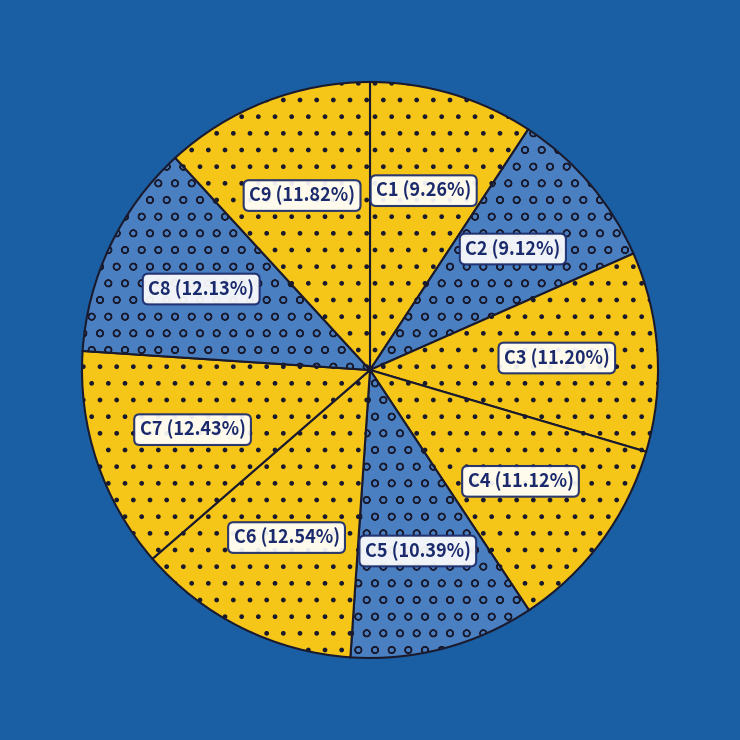

Do C6 and C5 together represent more than half of the pie?

No